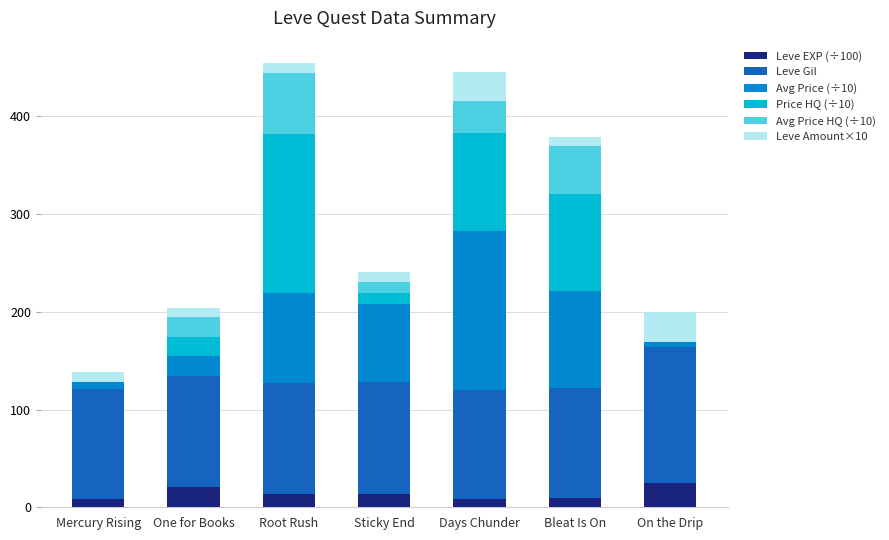

What is the highest value of the Leve EXP (÷100) series?

24.9